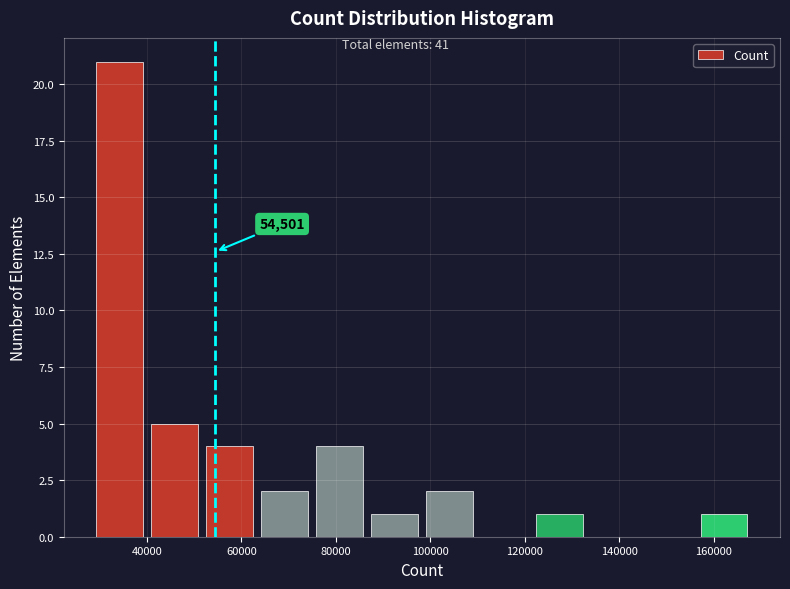

Which range on the x-axis has the tallest bar?

30000 to 40000